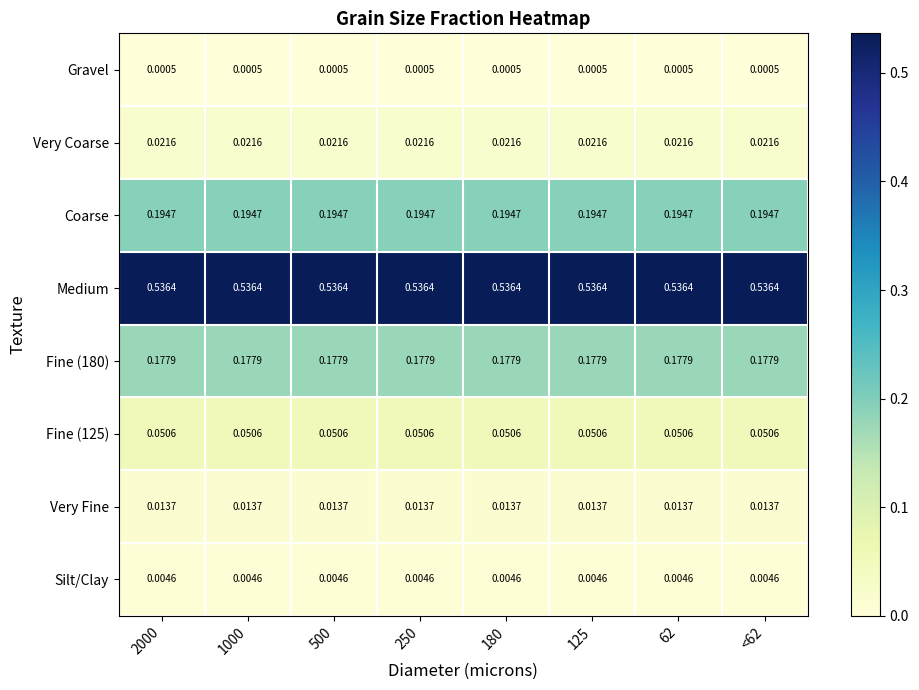

At how many categories does at least one series exceed 0?

8